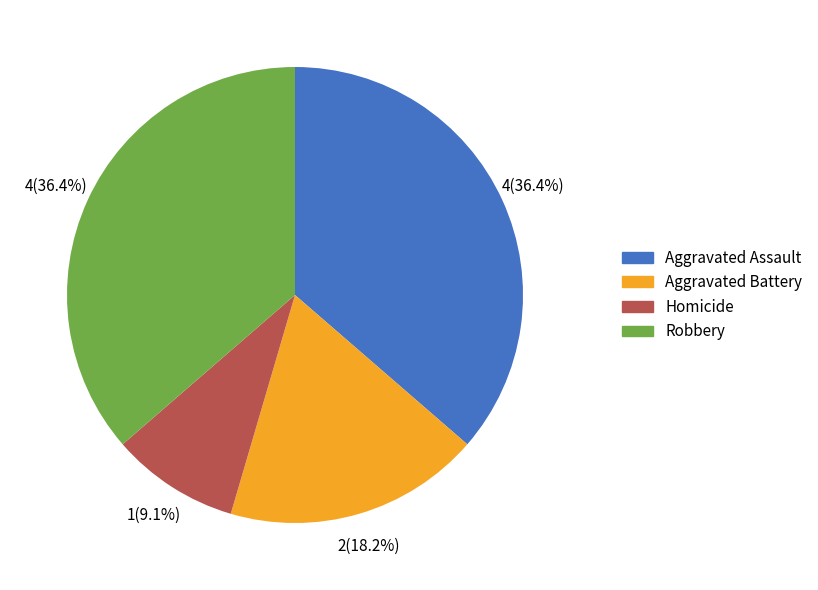

The Homicide slice represents 1% of the pie. True or false?

False